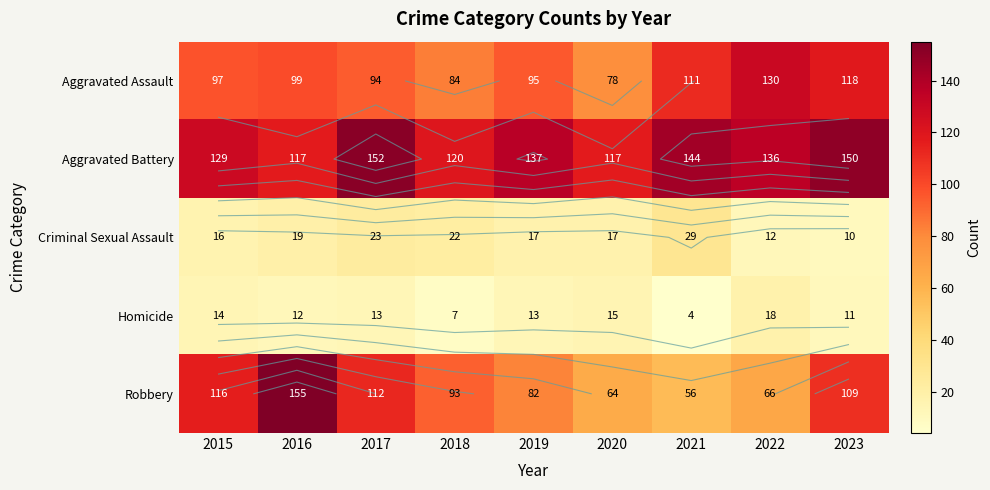

List the series in order of their peak value, highest first.

Robbery, Aggravated Battery, Aggravated Assault, Criminal Sexual Assault, Homicide